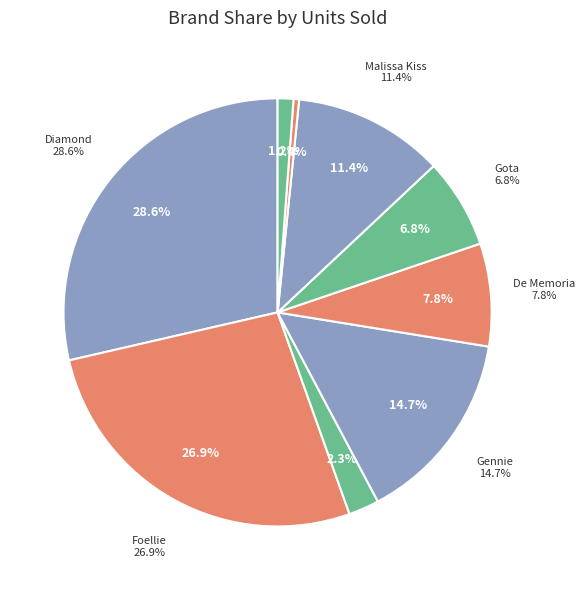

Is it true that 100% is 64% of the pie?

False